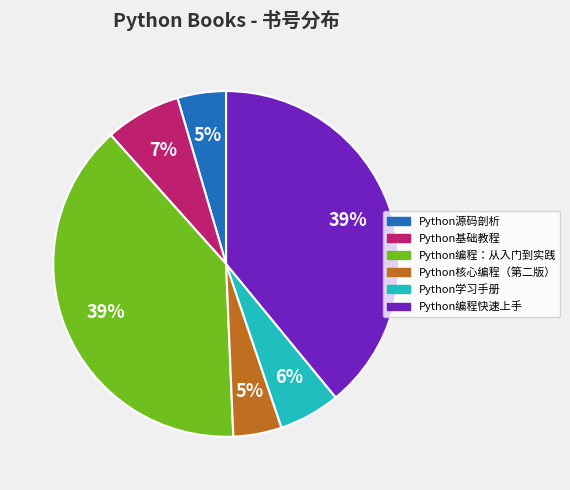

To the nearest percent, what is the average slice percentage?

17%